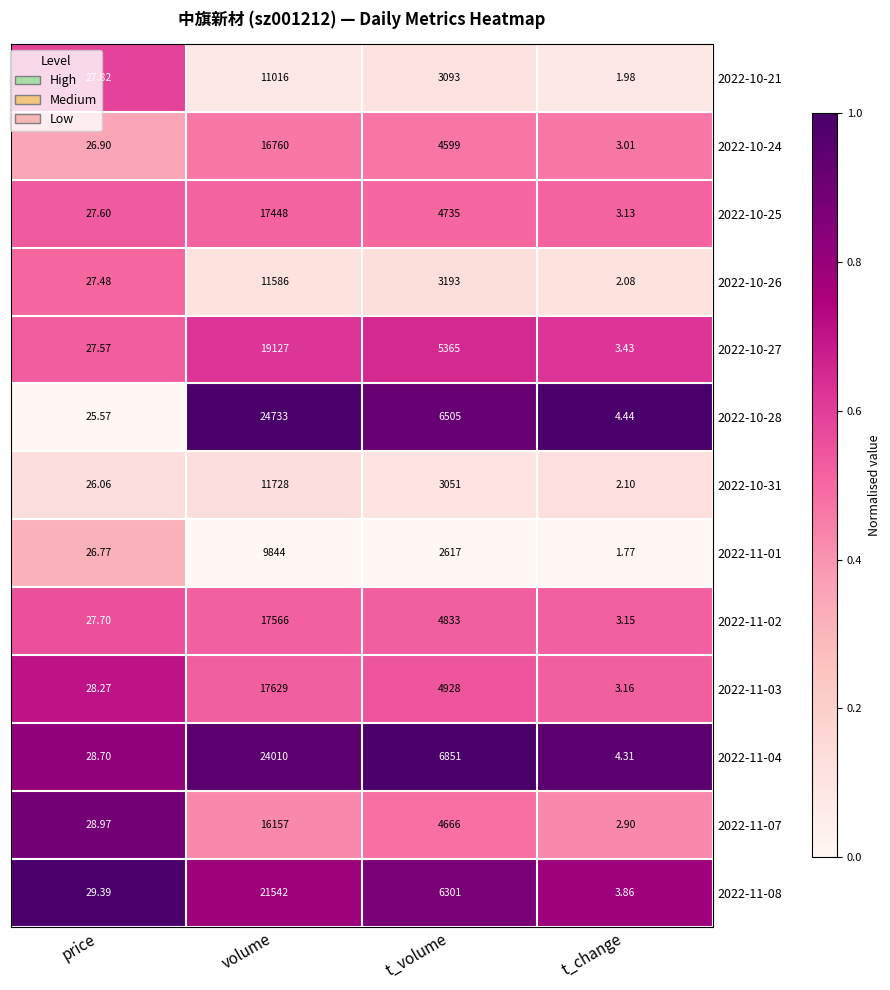

Where does the 2022-11-02 series first go above 4833?

volume